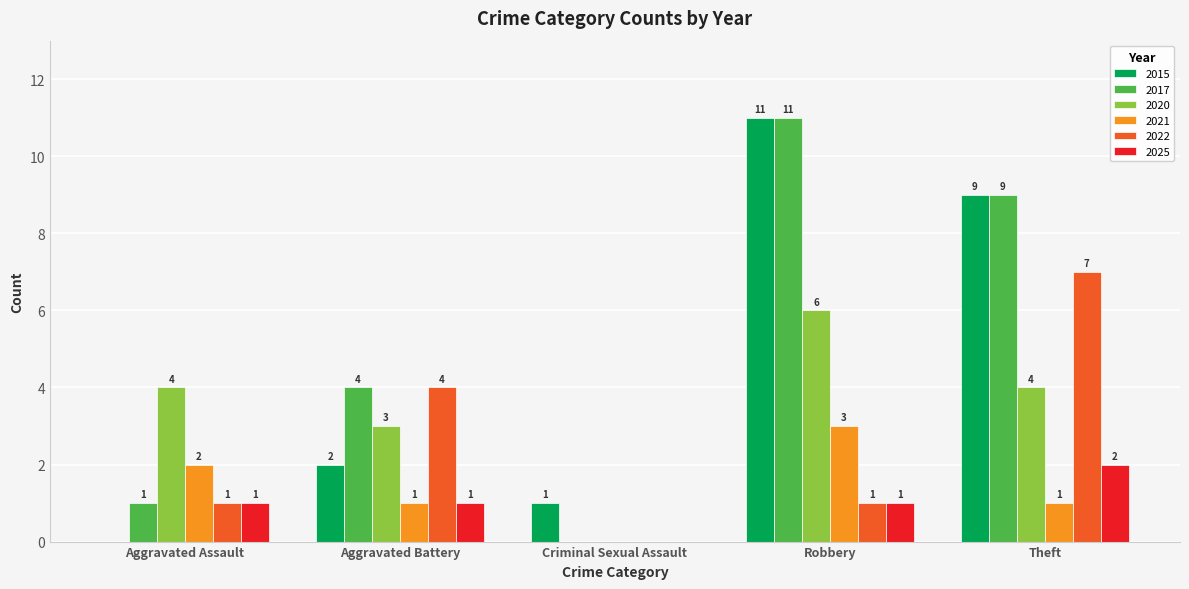

What is the total value across all series at Robbery?

33